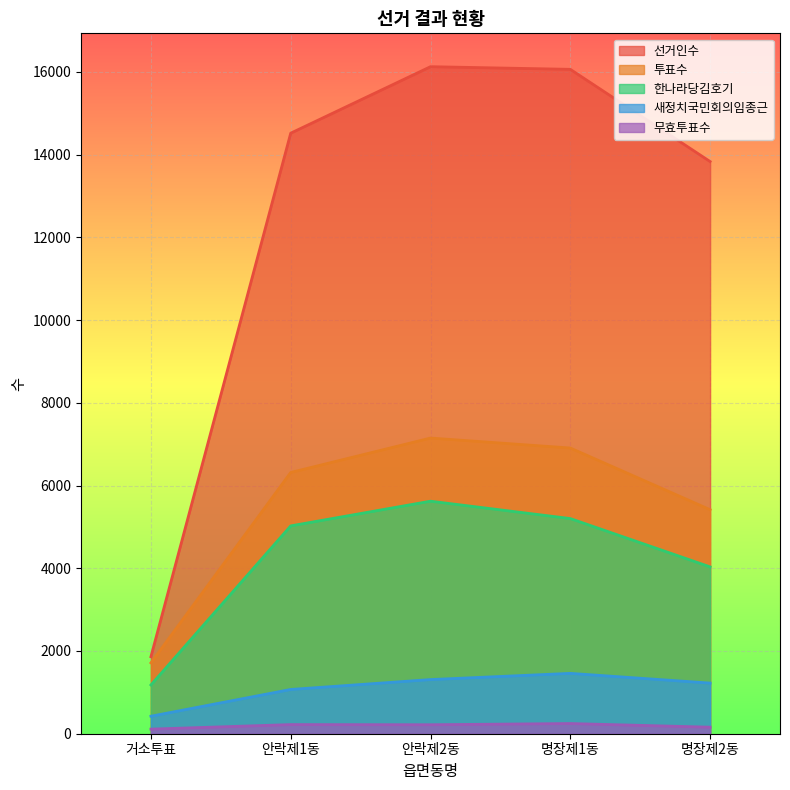

Does the chart display data point markers on the line(s)?

No